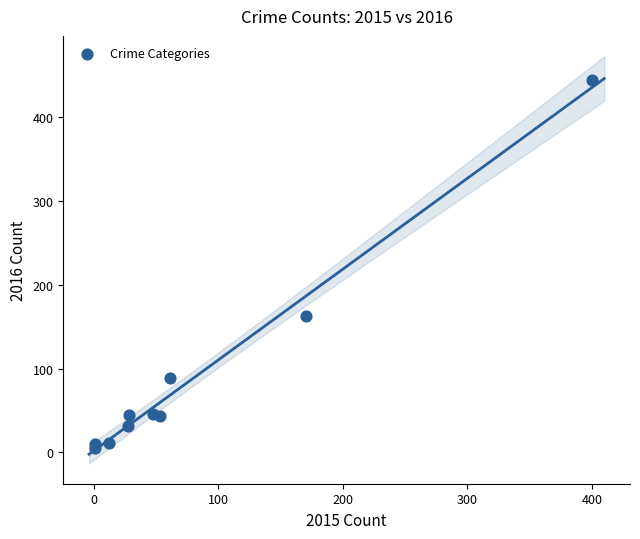

What Y value in the scatter plot is closest to 224?

163